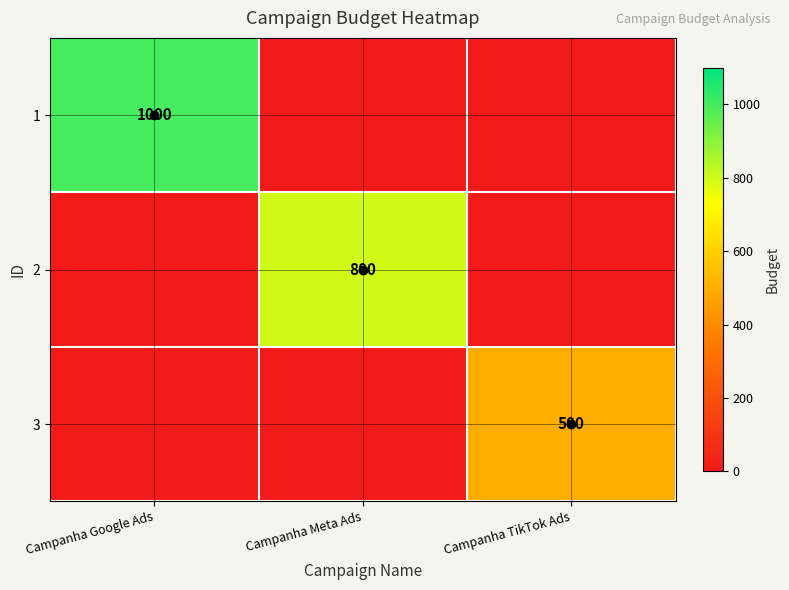

How many 3 values are between 0 and 500?

3